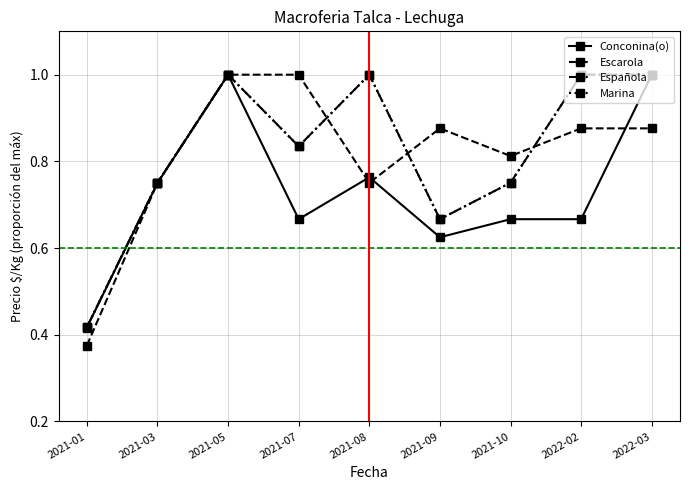

True or false: Marina has more than 0 points higher than both neighbors.

True